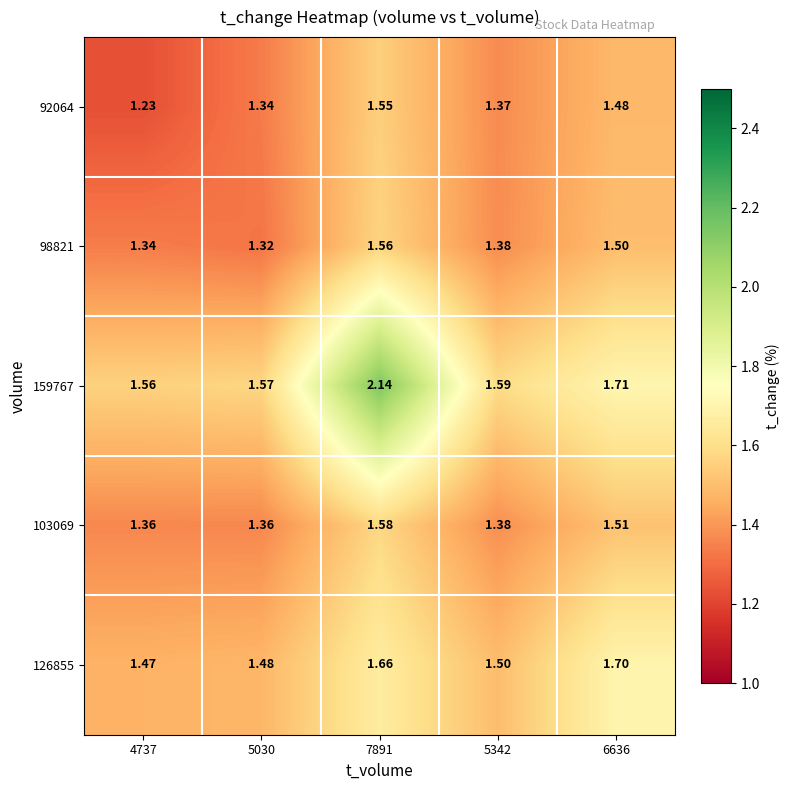

Is the value of 159767 at 5342 greater than the value of 92064 at 5342?

Yes